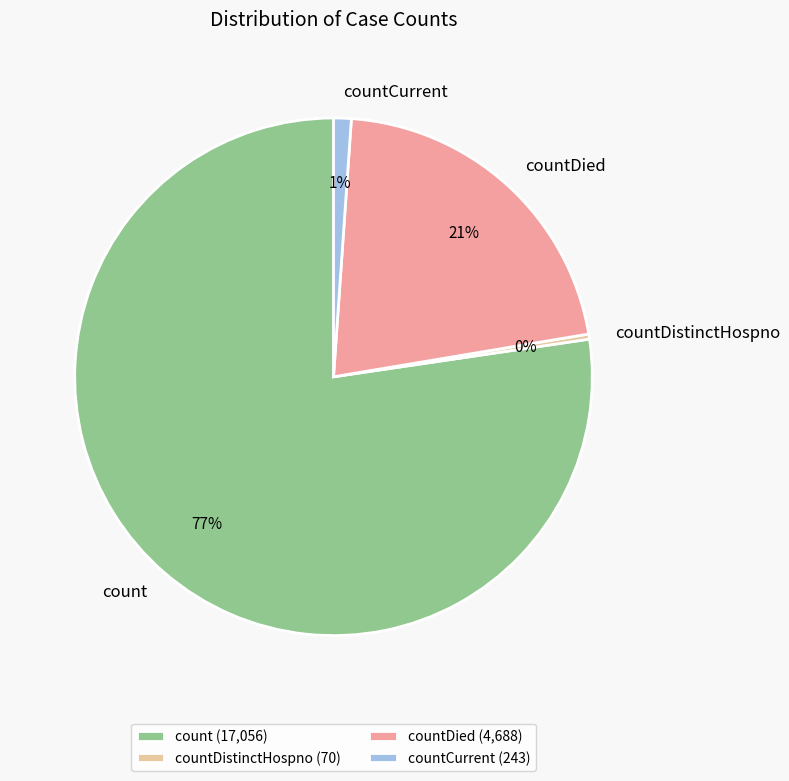

Which category accounts for the majority?

count